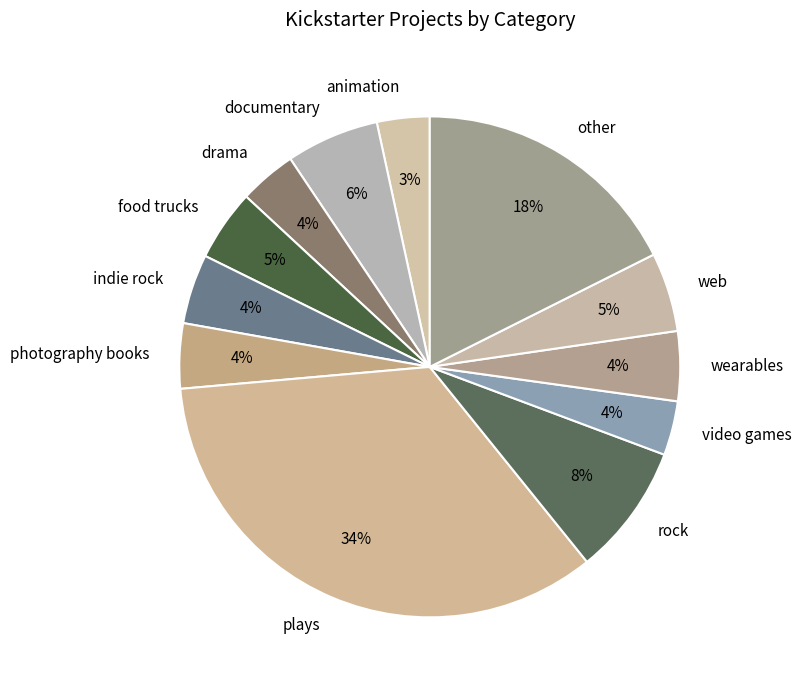

What is the largest slice in the pie chart?

plays